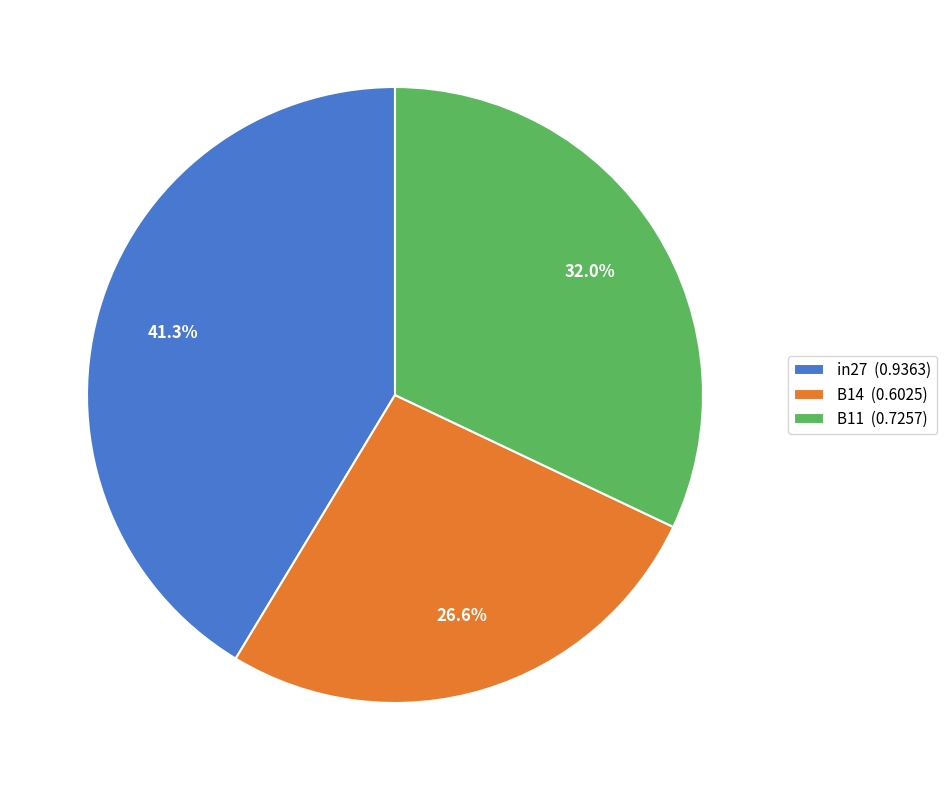

True or false: B14 accounts for 37% of the total.

False